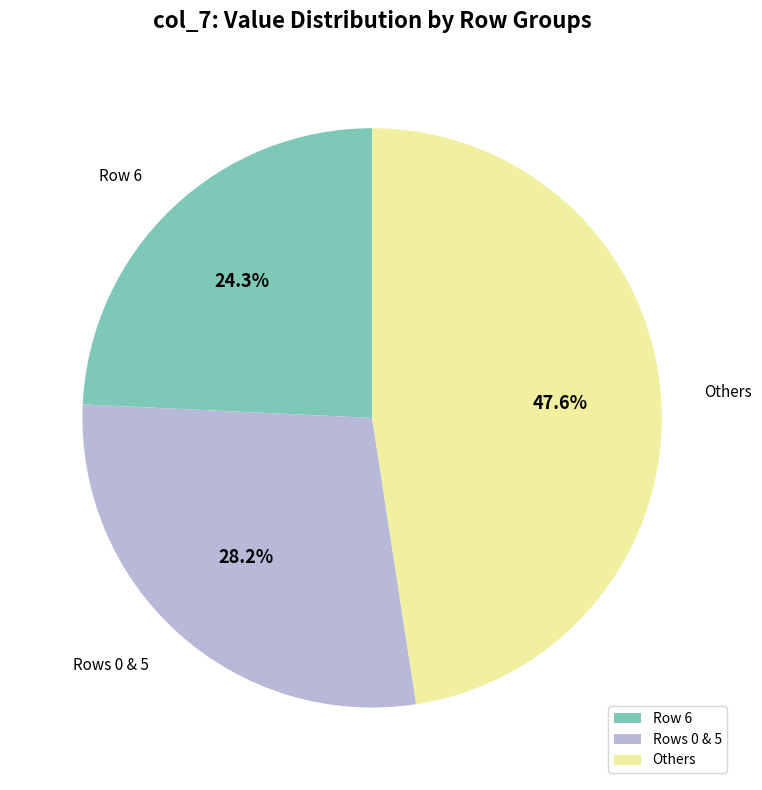

To the nearest percent, what is the average slice percentage?

33%